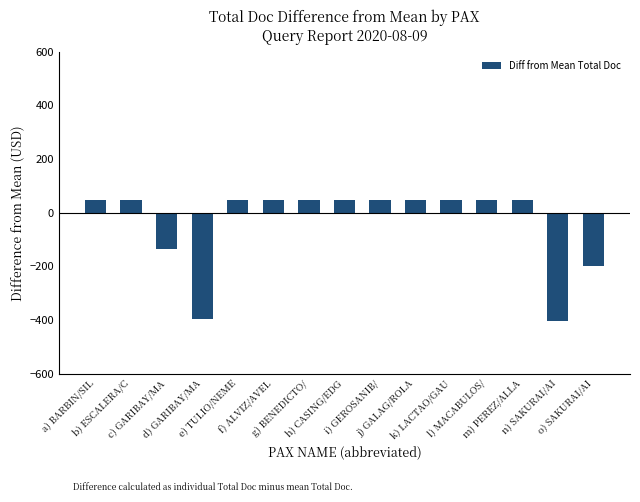

Is it true that the value at c) GARIBAY/MA is -133.5?

True